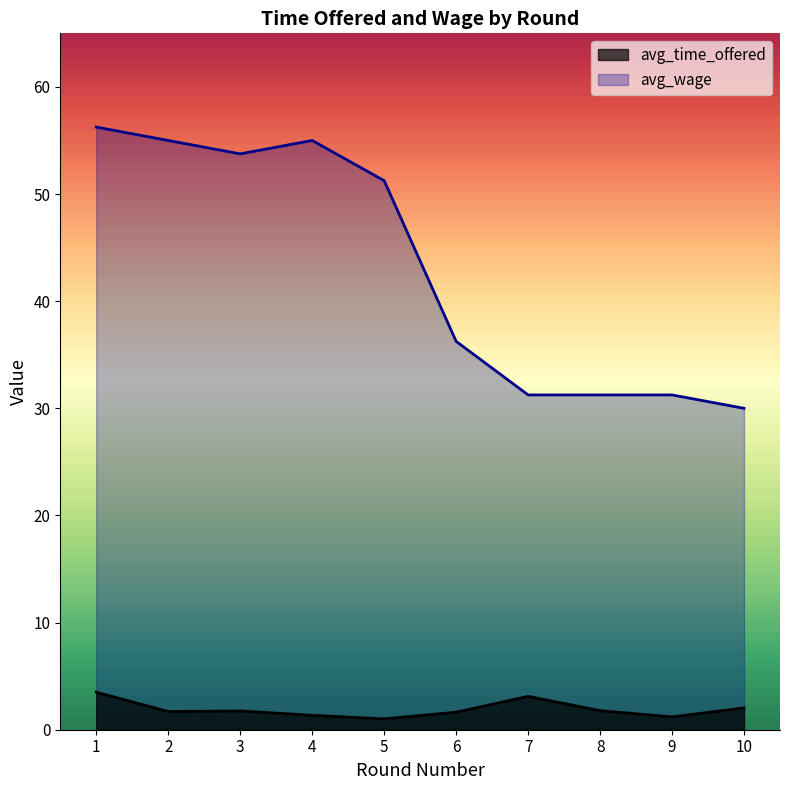

What is the approximate value of avg_wage at 3?

53.8